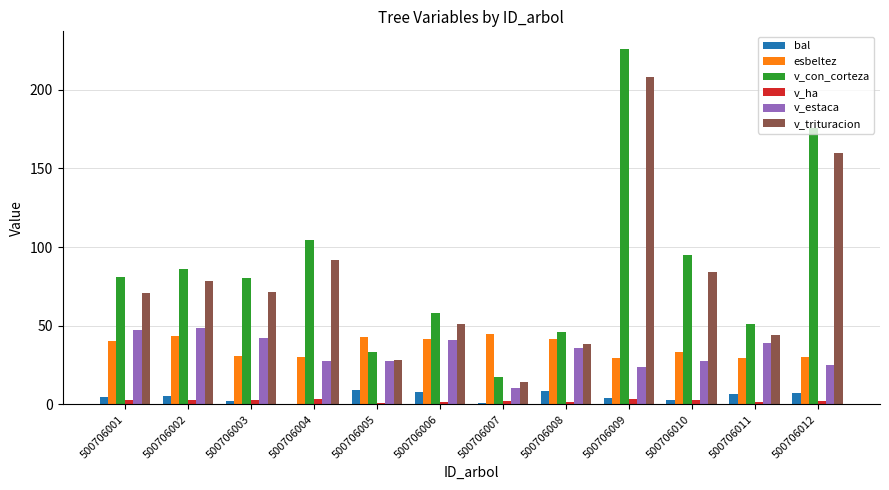

Which series has the largest total across all categories?

v_con_corteza